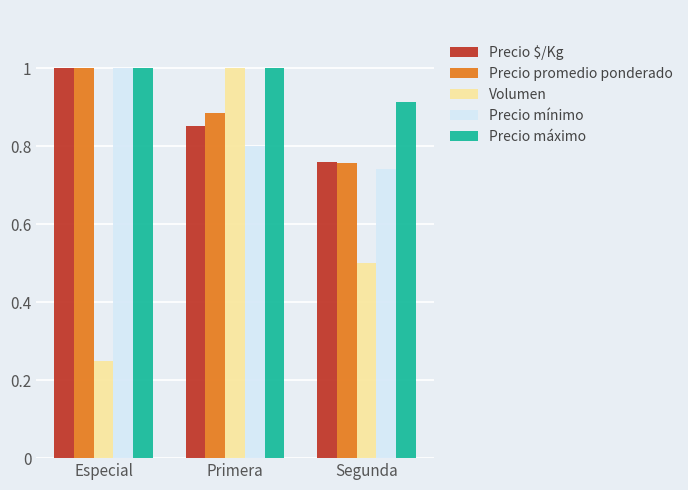

Which category has the lowest value across all series?

Especial